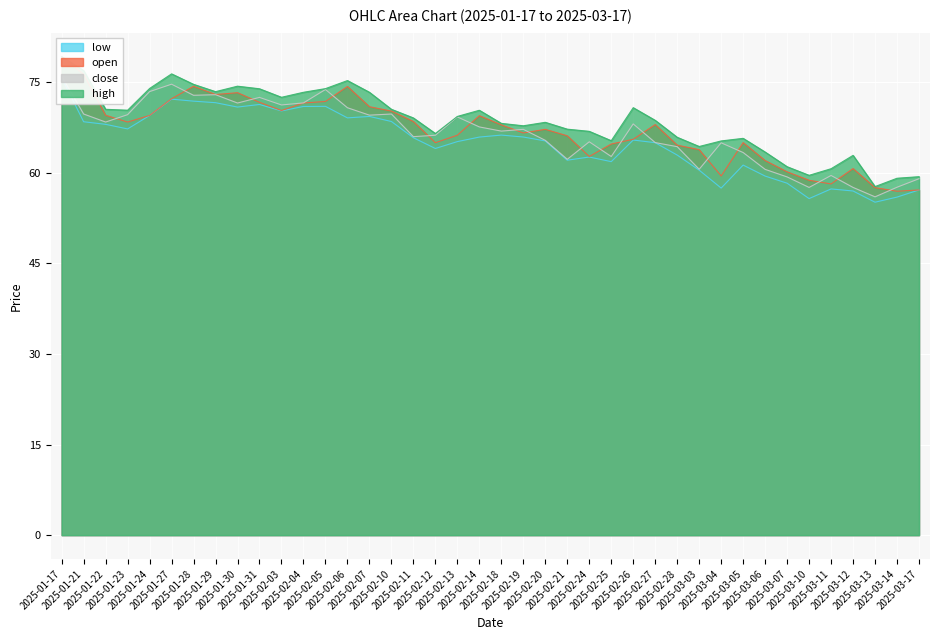

At which category is the sum across all series the highest?

2025-01-17